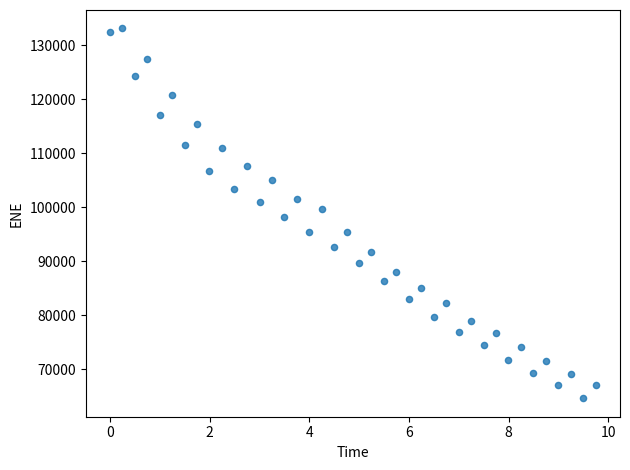

What is the range of Y values (max minus min)?

68497.2